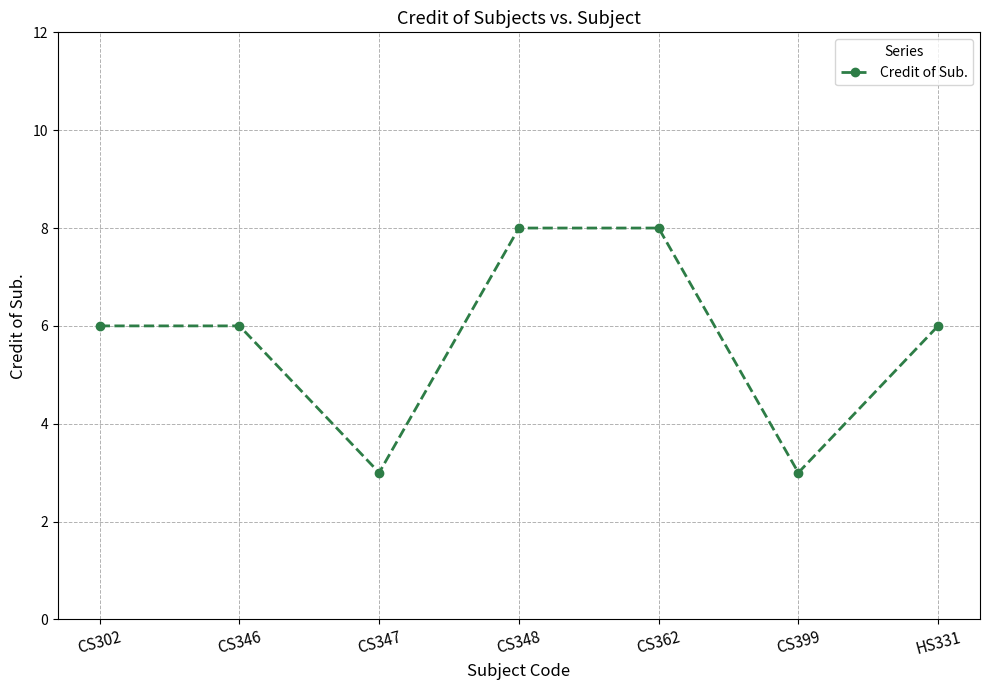

Does the chart have visible grid lines?

Yes